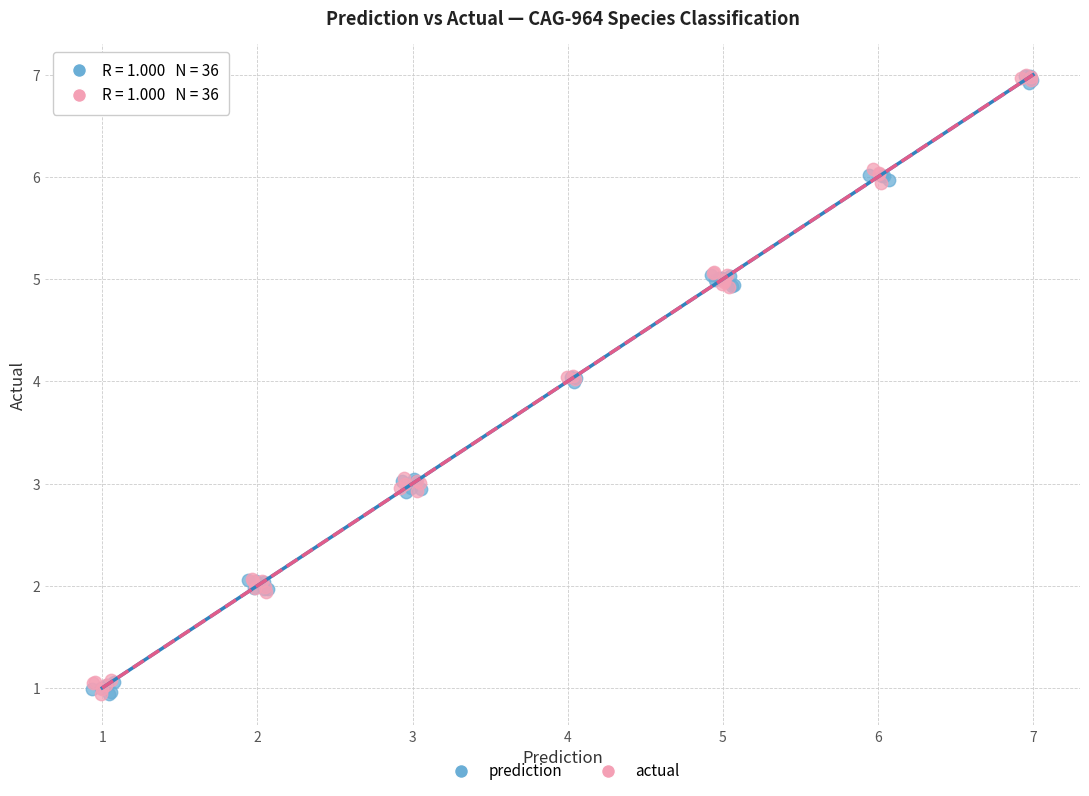

What are all the series names shown in the legend?

prediction, actual